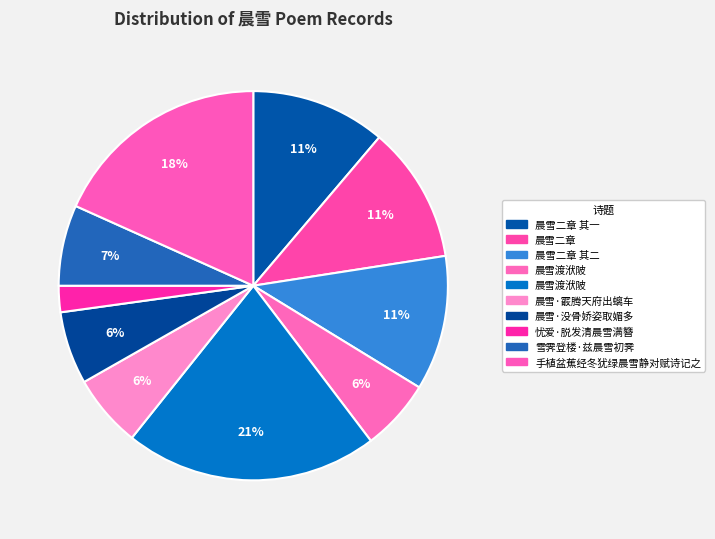

How many segments does this pie chart have?

10